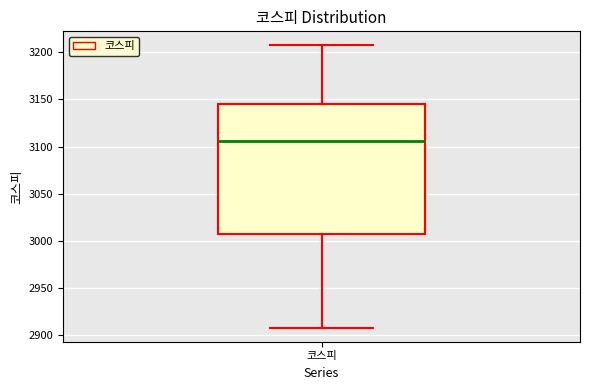

Transcribe this box plot: give where the median line is, the range the box spans, and where the two whiskers end, as read against the y-axis. The values are not printed on the chart, so give them approximately, as read against the axis.

median 3105, box 3005 to 3145, whiskers 2910 to 3205